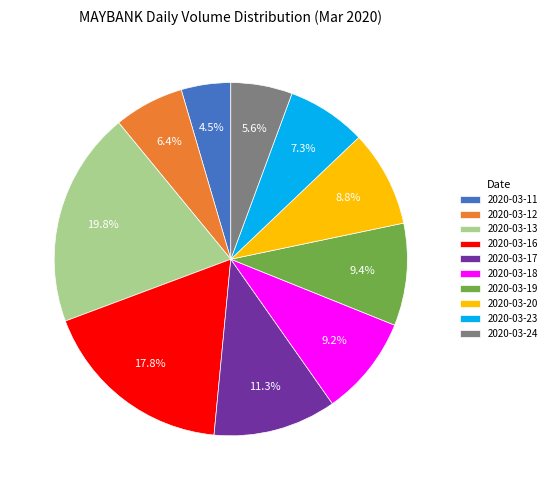

Count the number of slices in the pie.

10